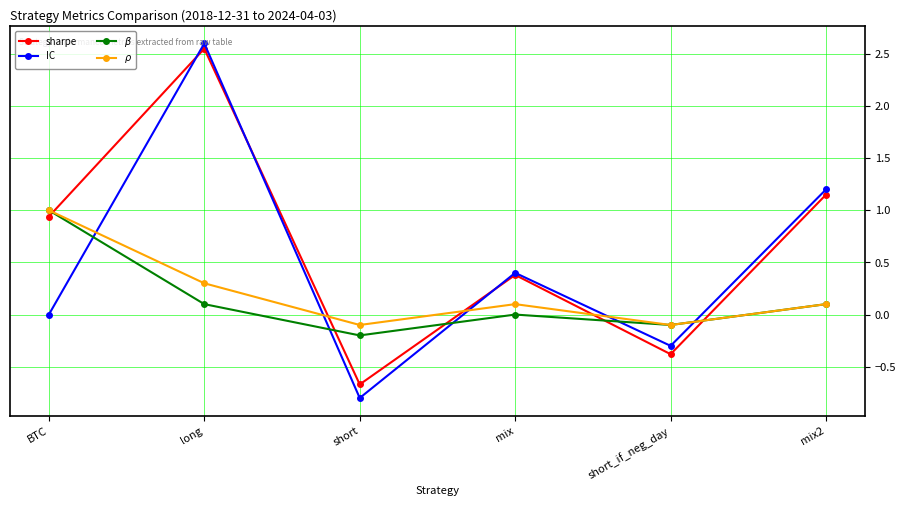

At how many categories does at least one series exceed 0?

4